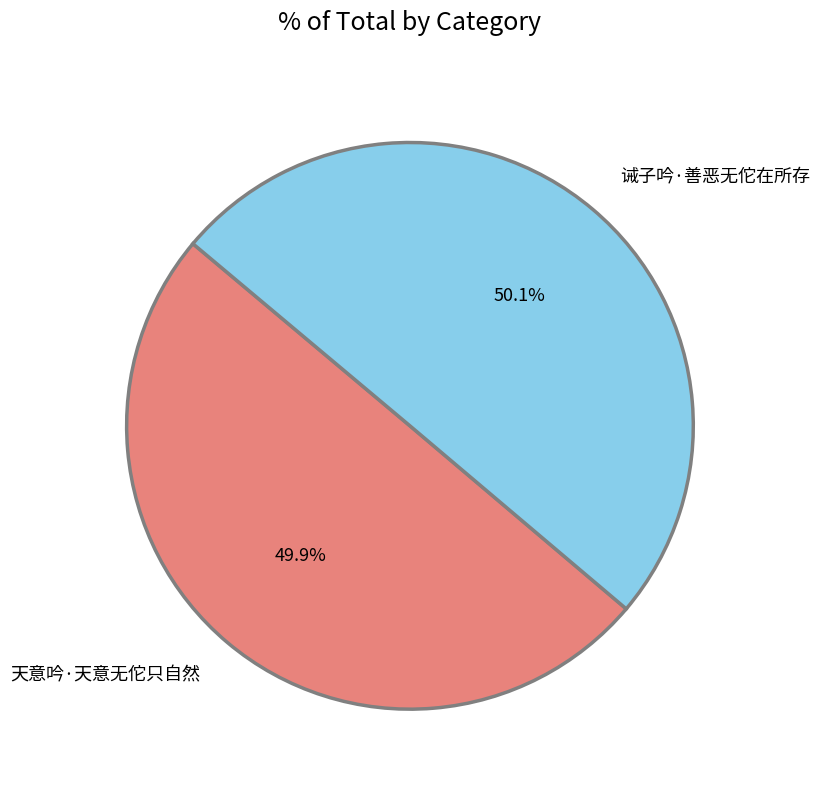

Is there any slice that represents more than half of the pie?

Yes